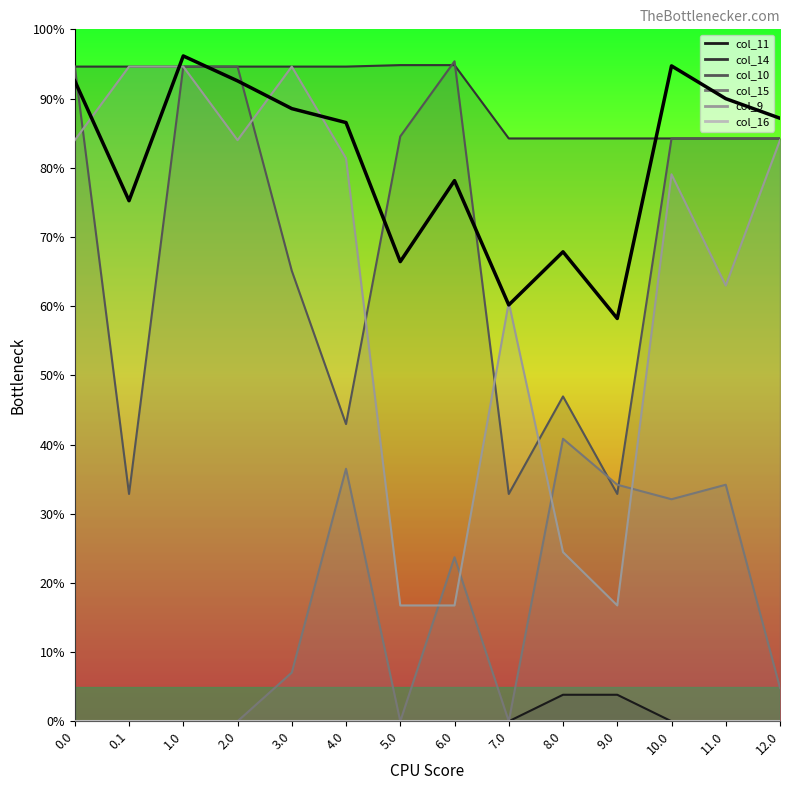

What position from the left is 2.0?

4